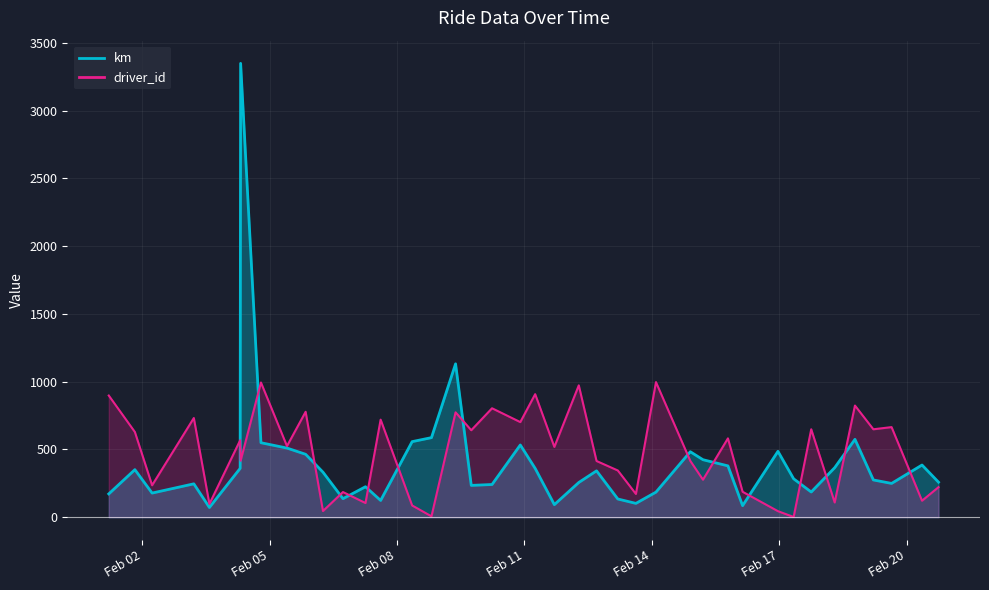

How many values in the km series are below 332?

20